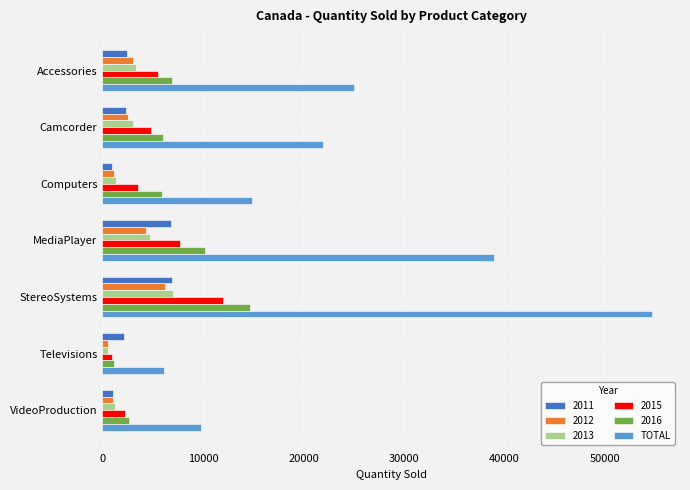

Count the number of categories in the chart.

7